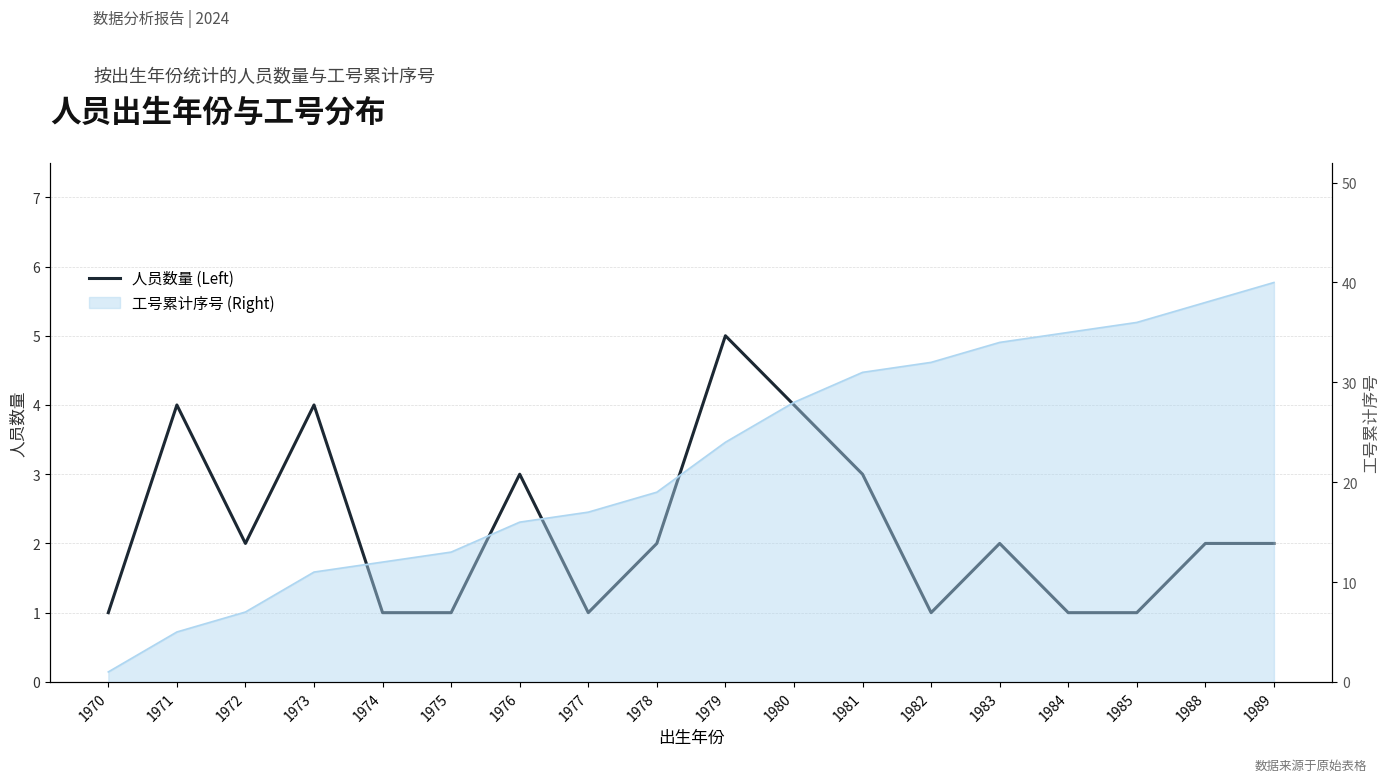

Where is the data nearest to the value 3?

1976